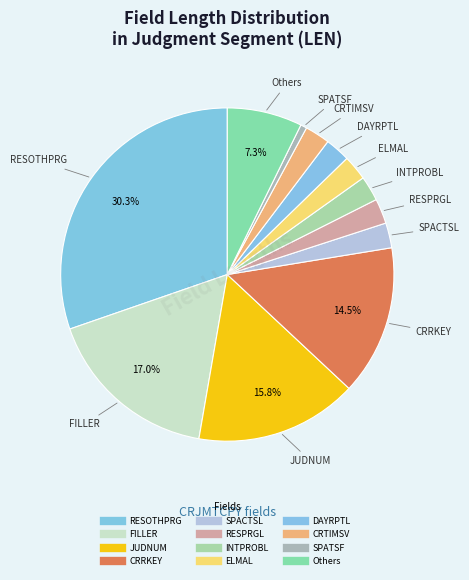

Is there a majority slice in this chart?

No